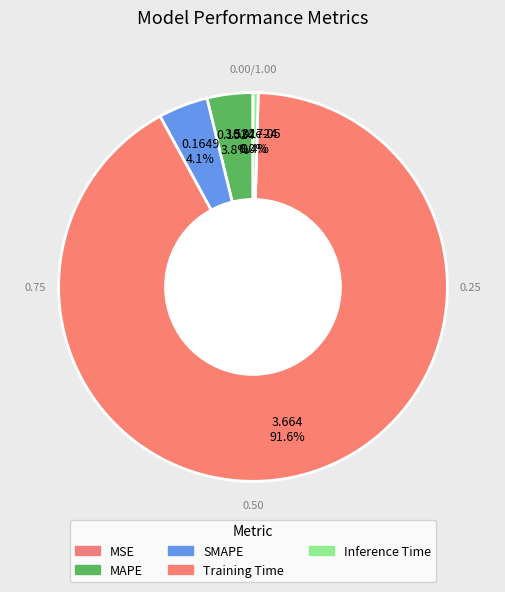

Count the number of slices in the pie.

5